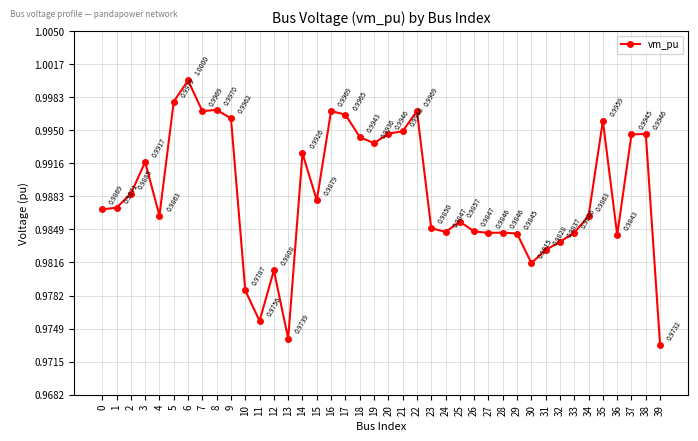

True or false: the data has more than 1 interior local peaks.

True